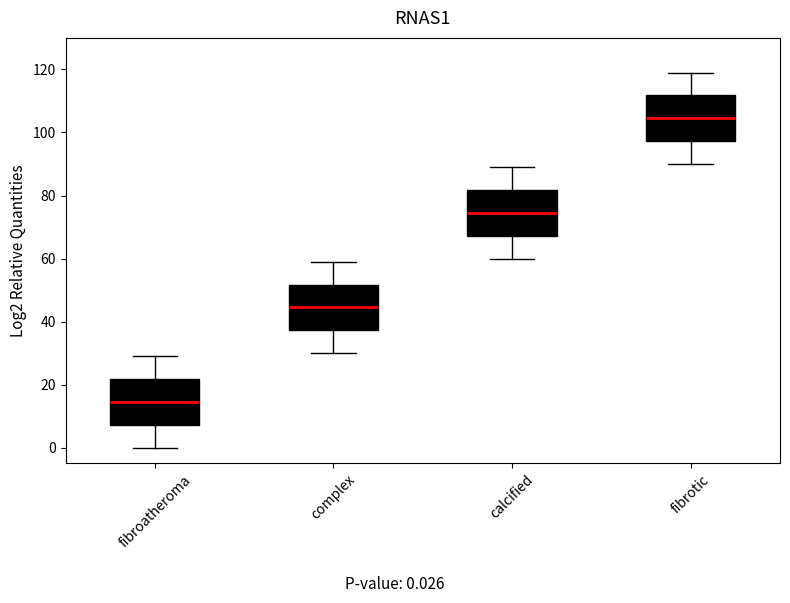

Which box has the highest median line?

fibrotic